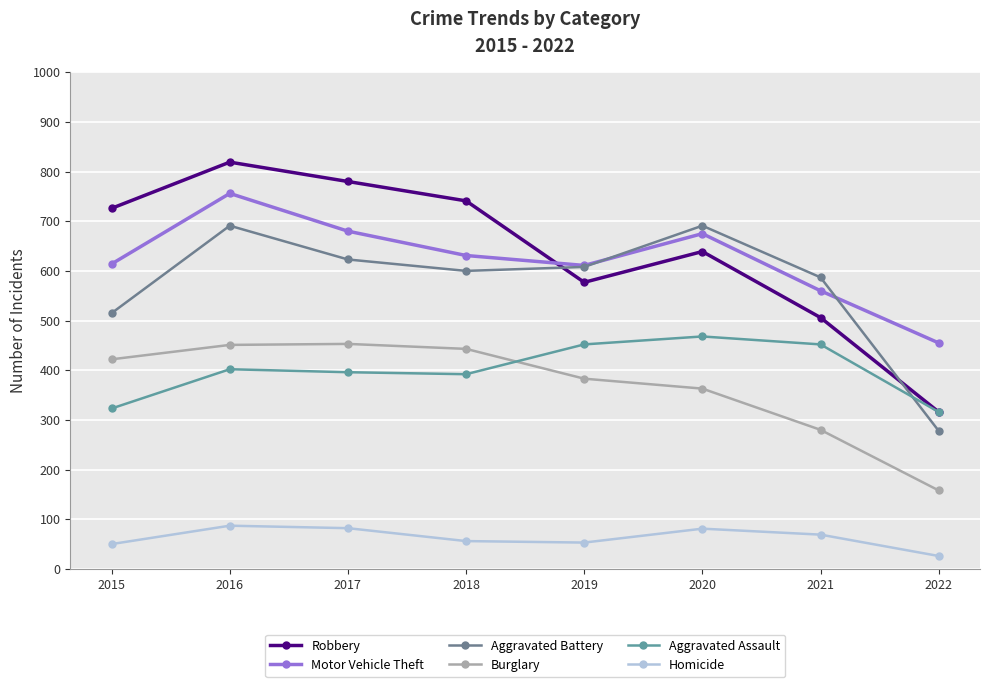

Where is the first local minimum for Aggravated Battery?

2018